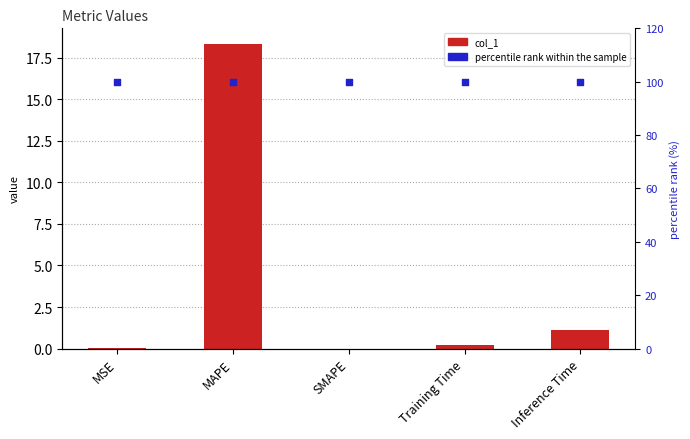

Which series reaches the minimum Y coordinate?

col_1